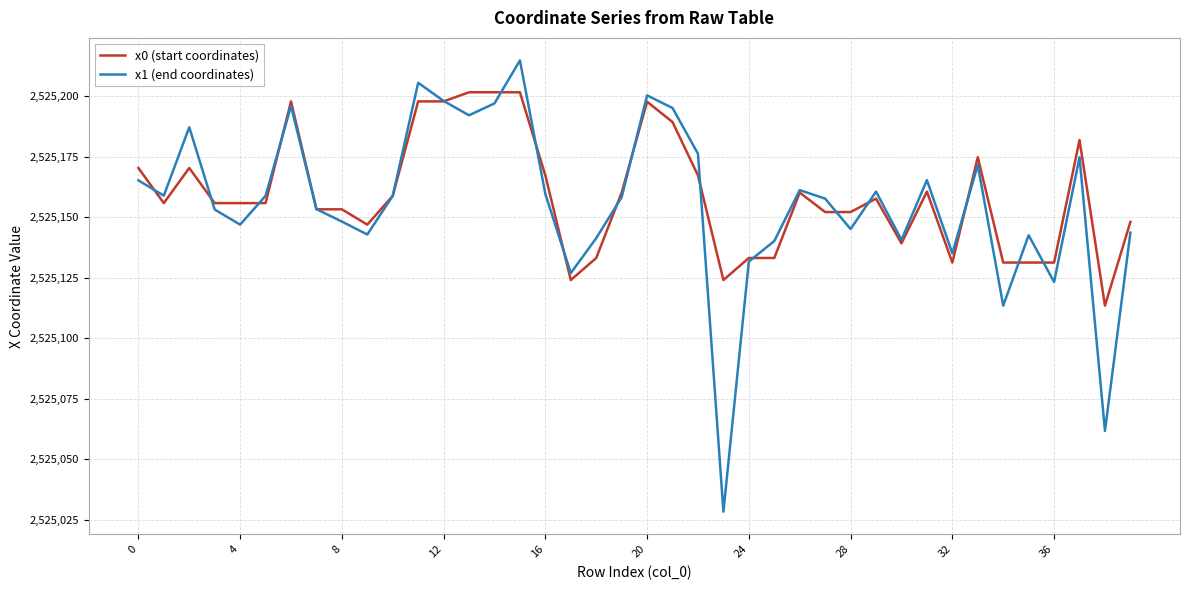

True or false: x0 (start coordinates) has more than 1 points higher than both neighbors.

True